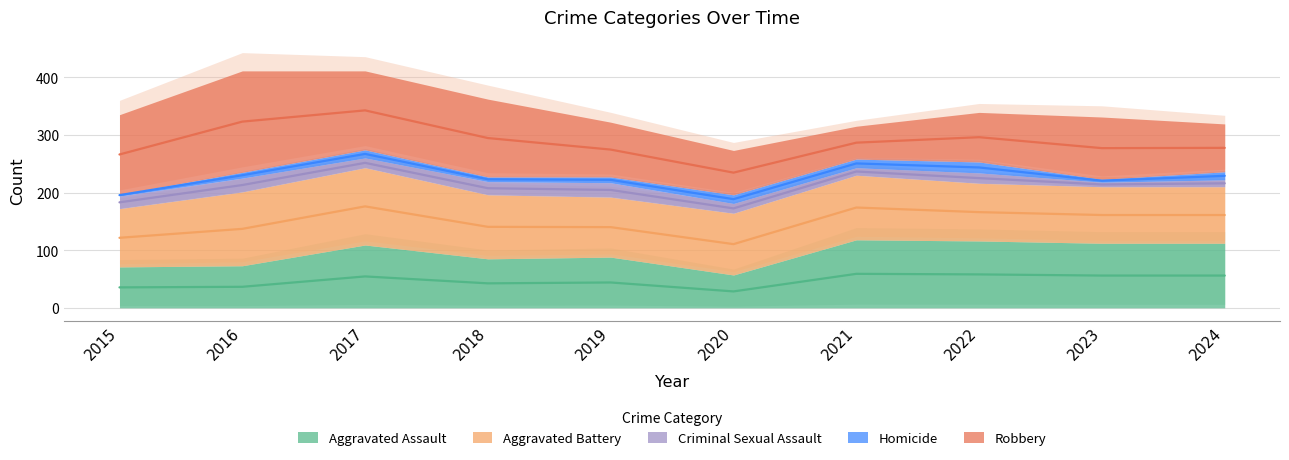

What is the total value across all series at 2023?

331